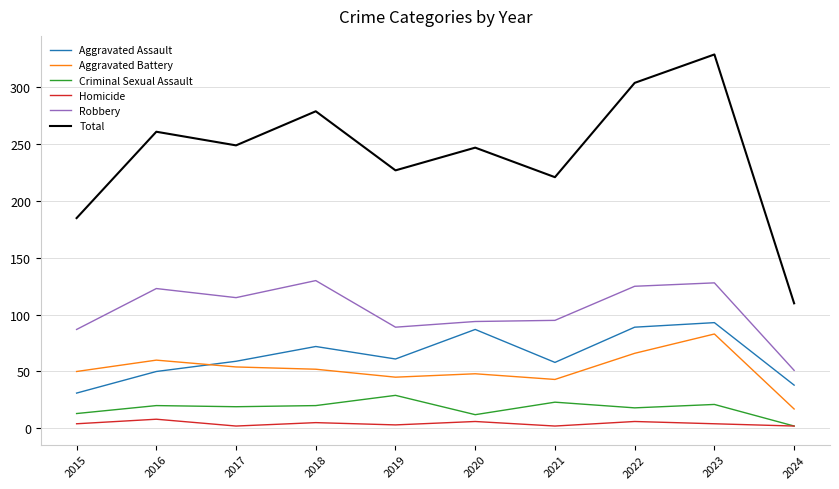

What value does the Total series have at 2024, to the nearest 10?

110